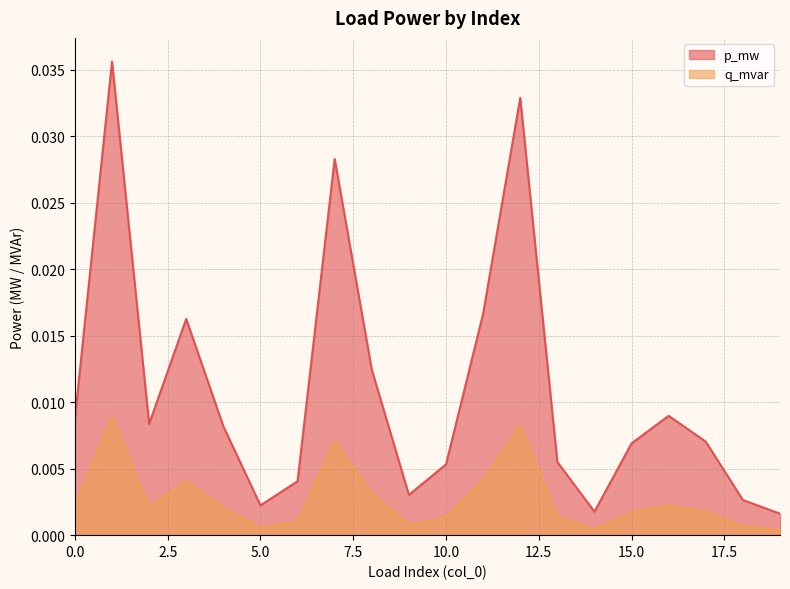

Between 12 and 4, which is larger?

12